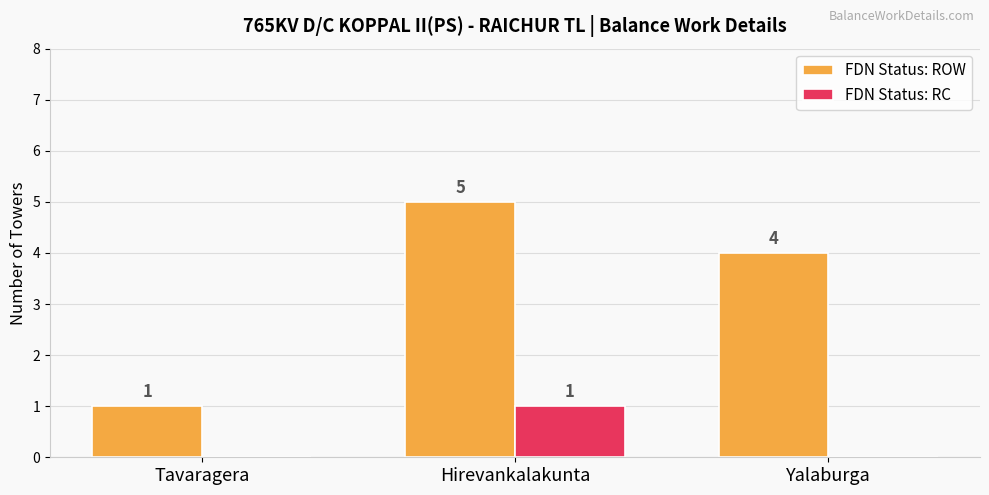

The value of FDN Status: RC at Hirevankalakunta is 2. True or false?

False